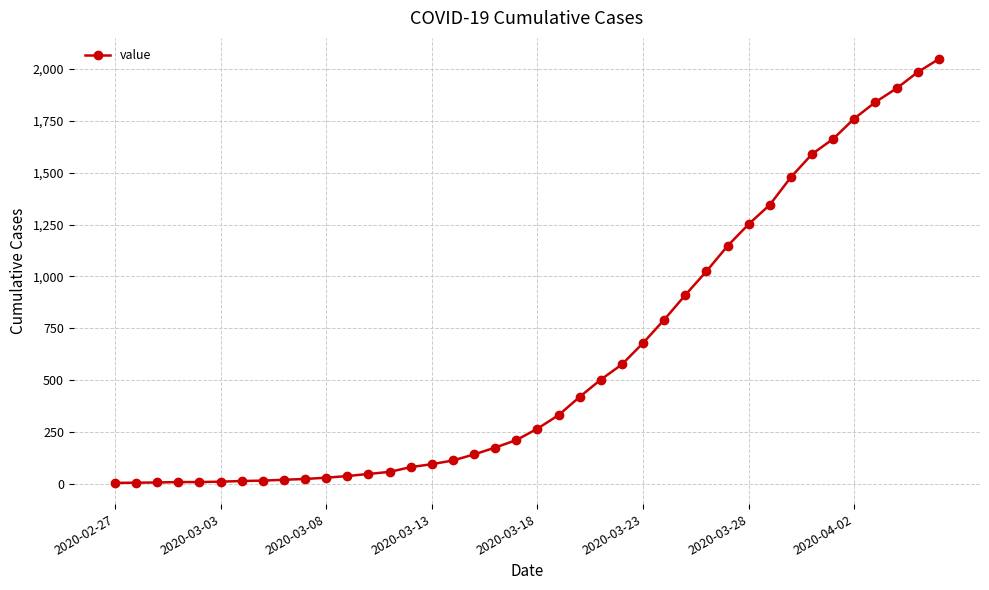

What is the sum of all values?

24669